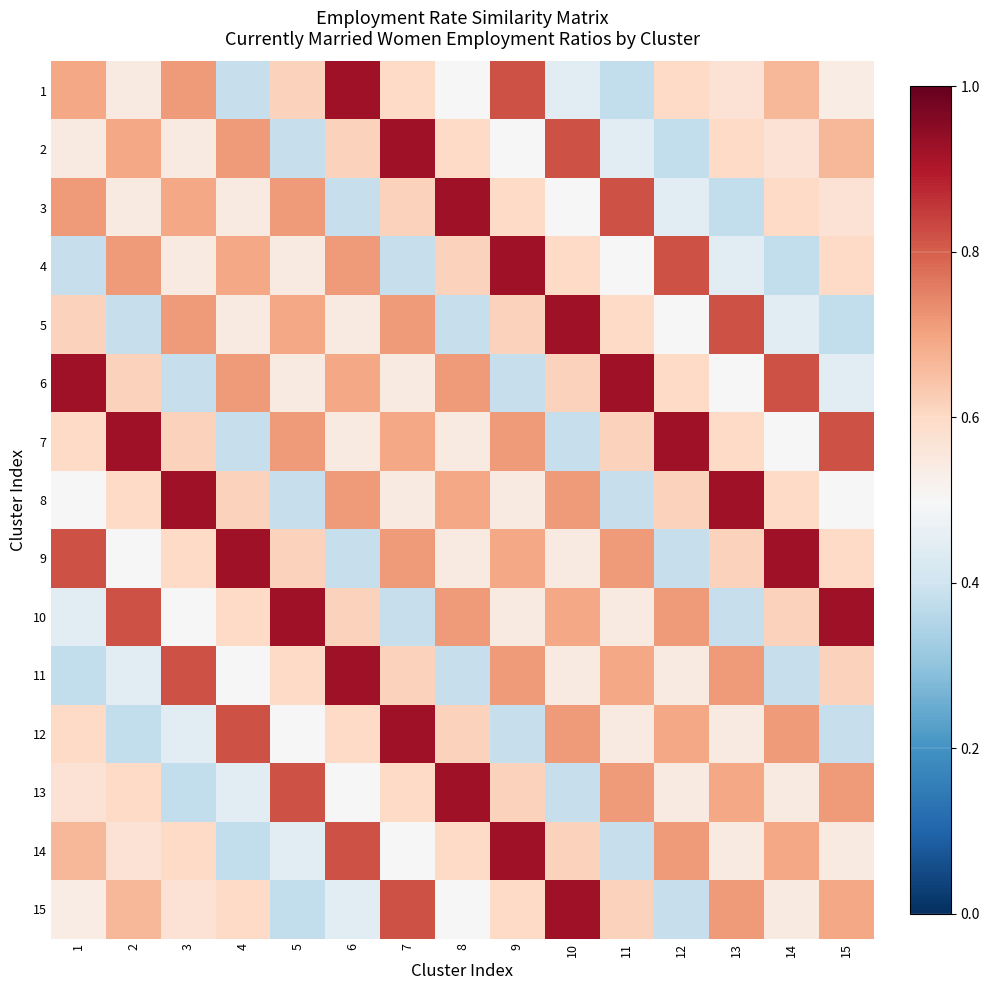

Count the number of data series in this chart.

15